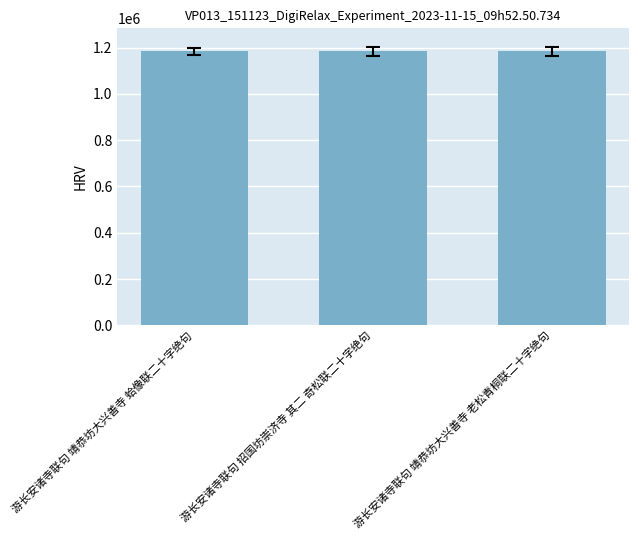

What is the sum of the values at 游长安诸寺联句 靖恭坊大兴善寺 蛤像联二十字绝句 and 游长安诸寺联句 靖恭坊大兴善寺 老松青桐联二十字绝句?

2365771